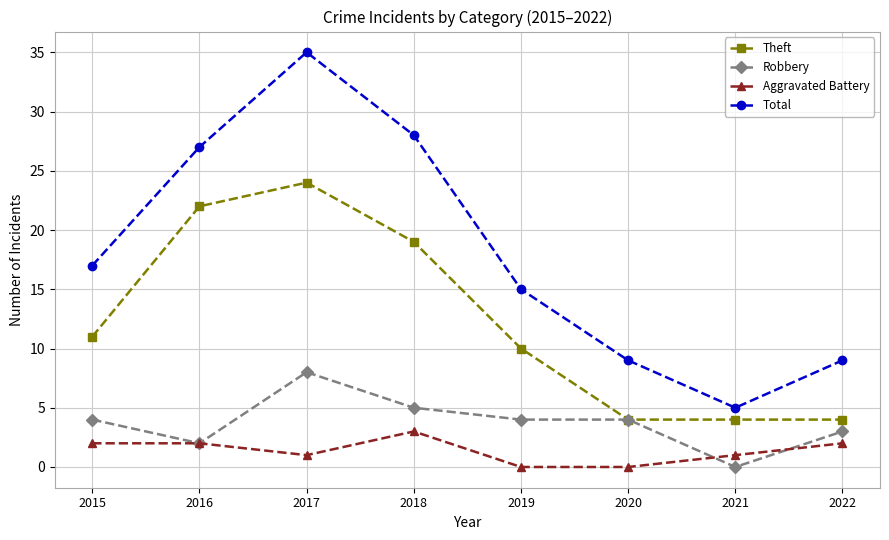

What is the value of the Total point at the 2nd from the left?

27